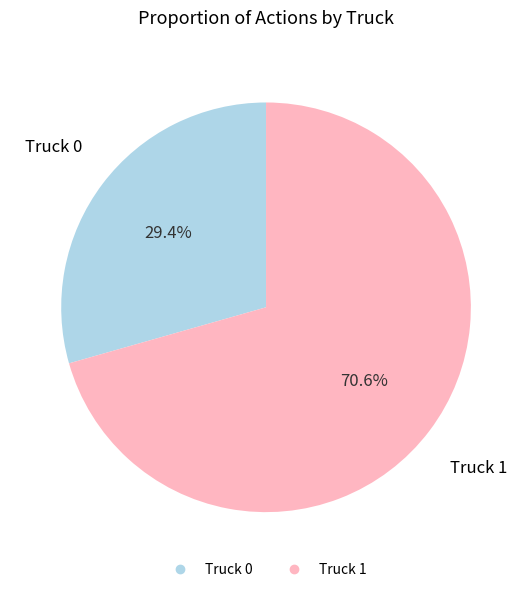

Is it true that Truck 1 is 71% of the pie?

True